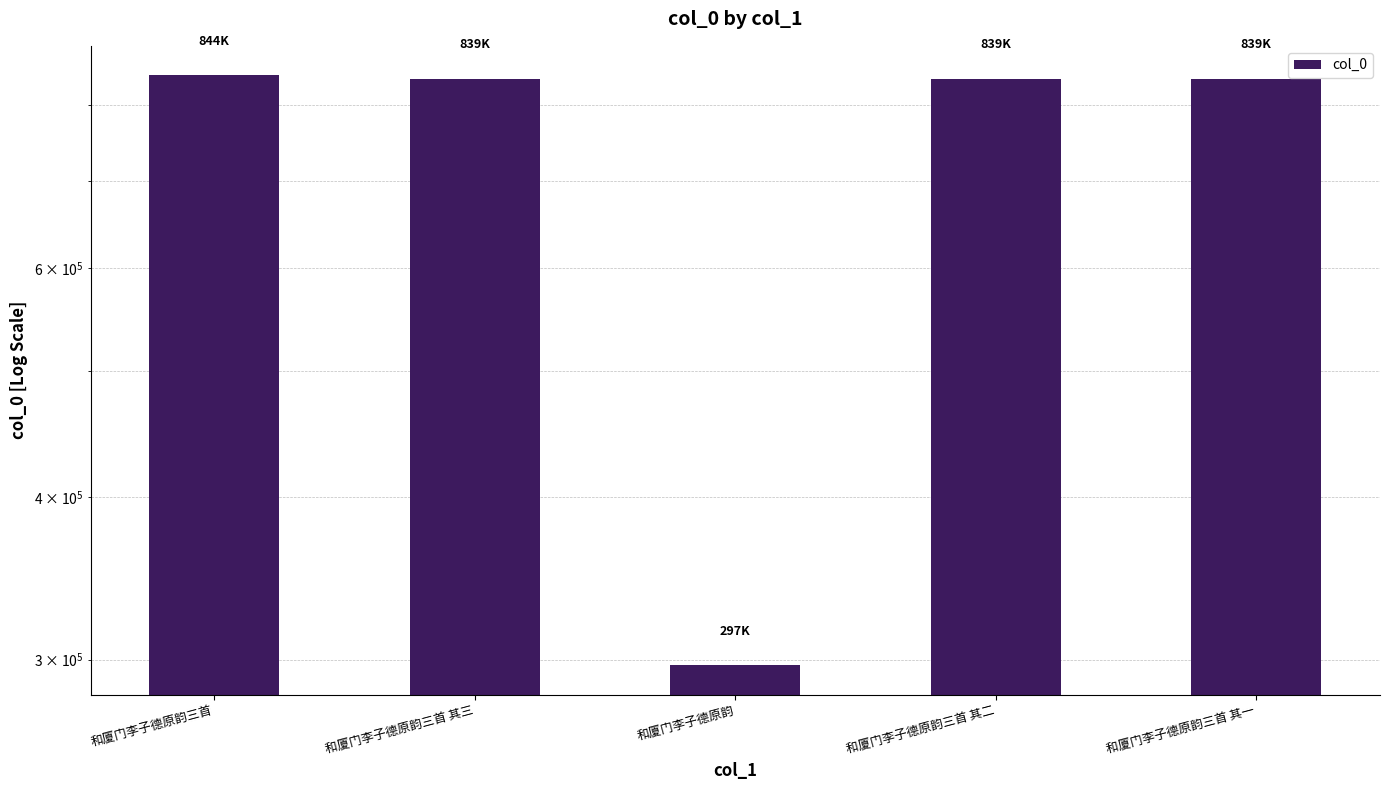

What is the approximate value at 和厦门李子德原韵三首 其二?

839015